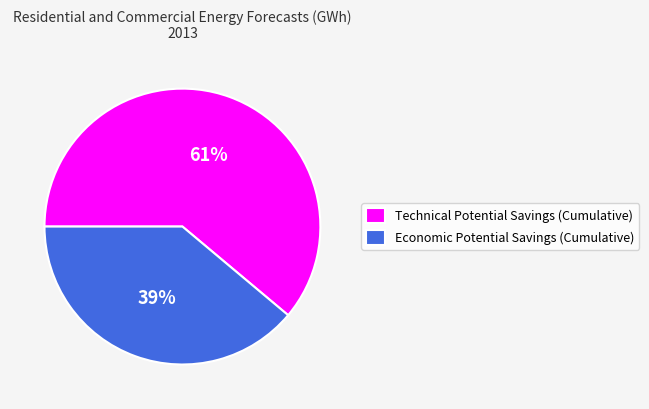

To the nearest percent, what is the difference between the Economic Potential Savings (Cumulative) and Technical Potential Savings (Cumulative) slice percentages?

22%